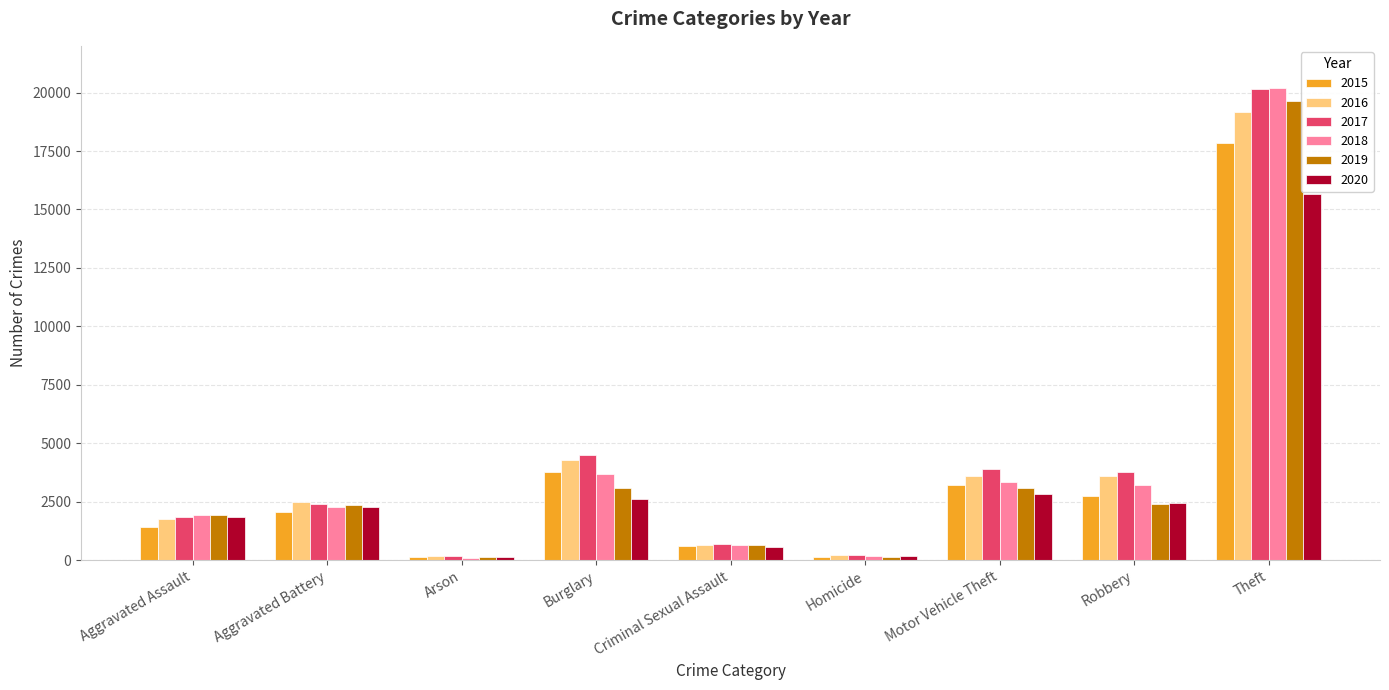

The 2016 series shows 1541 at Motor Vehicle Theft. True or false?

False